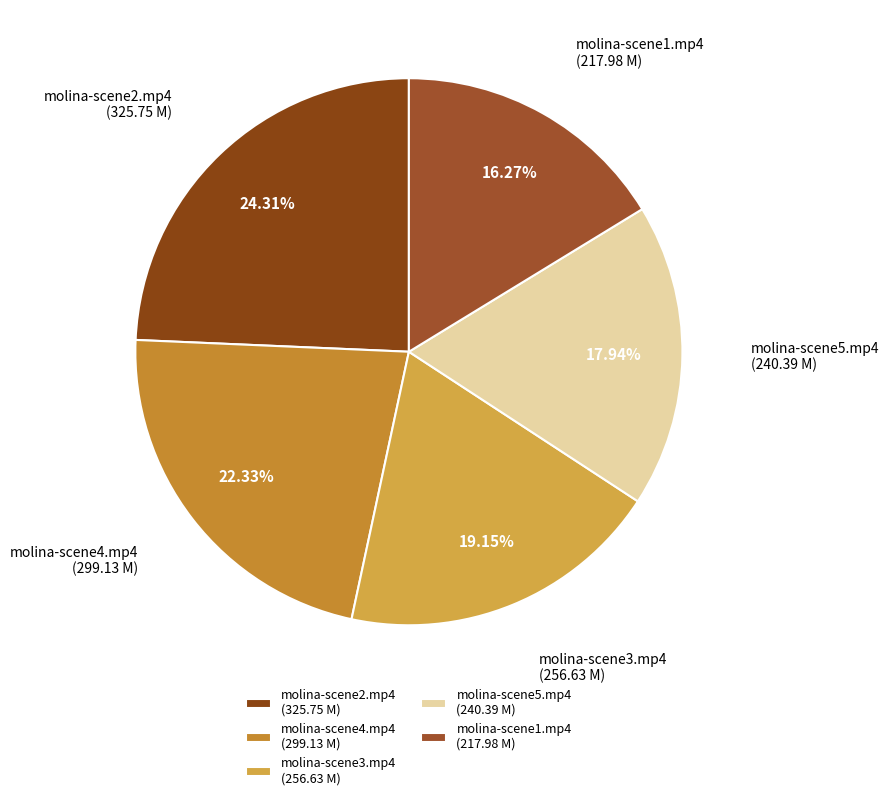

To the nearest percent, what is the difference between the largest and smallest slice percentages?

8%